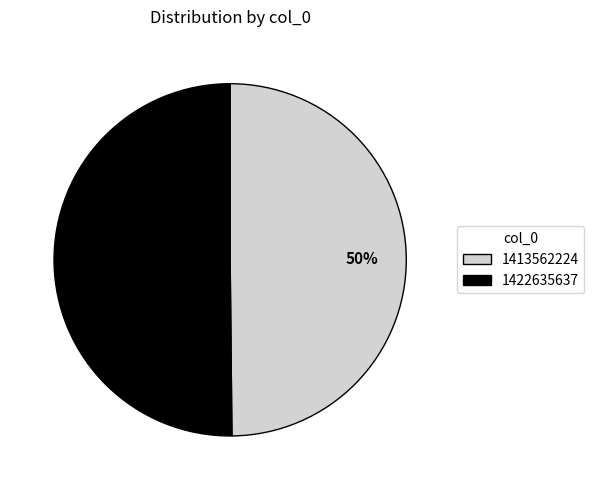

How many slices are in this pie chart?

2